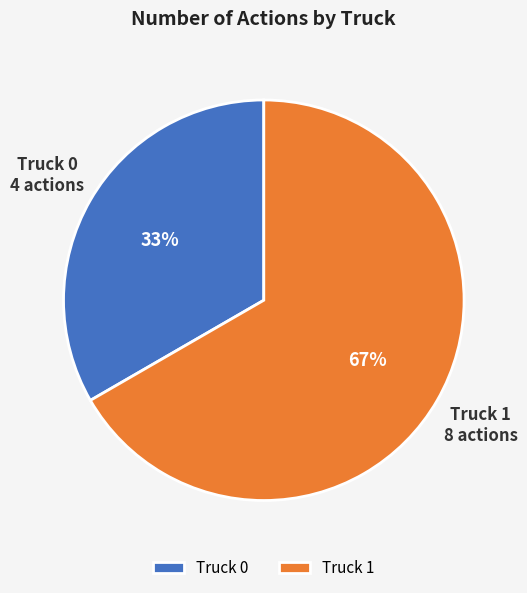

Rank the categories by value from highest to lowest.

Truck 1, Truck 0